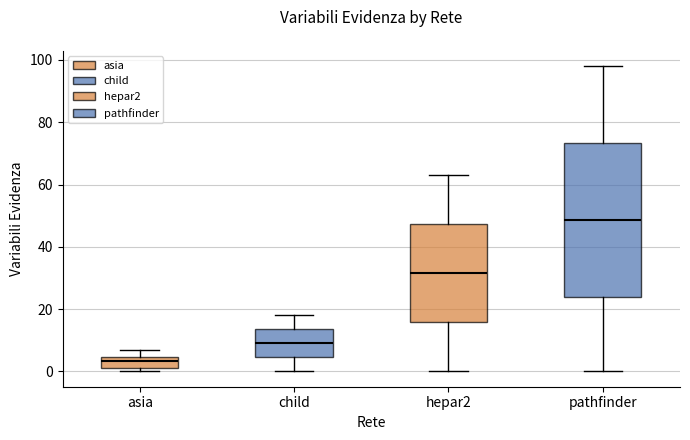

Which box has the lowest median line?

asia